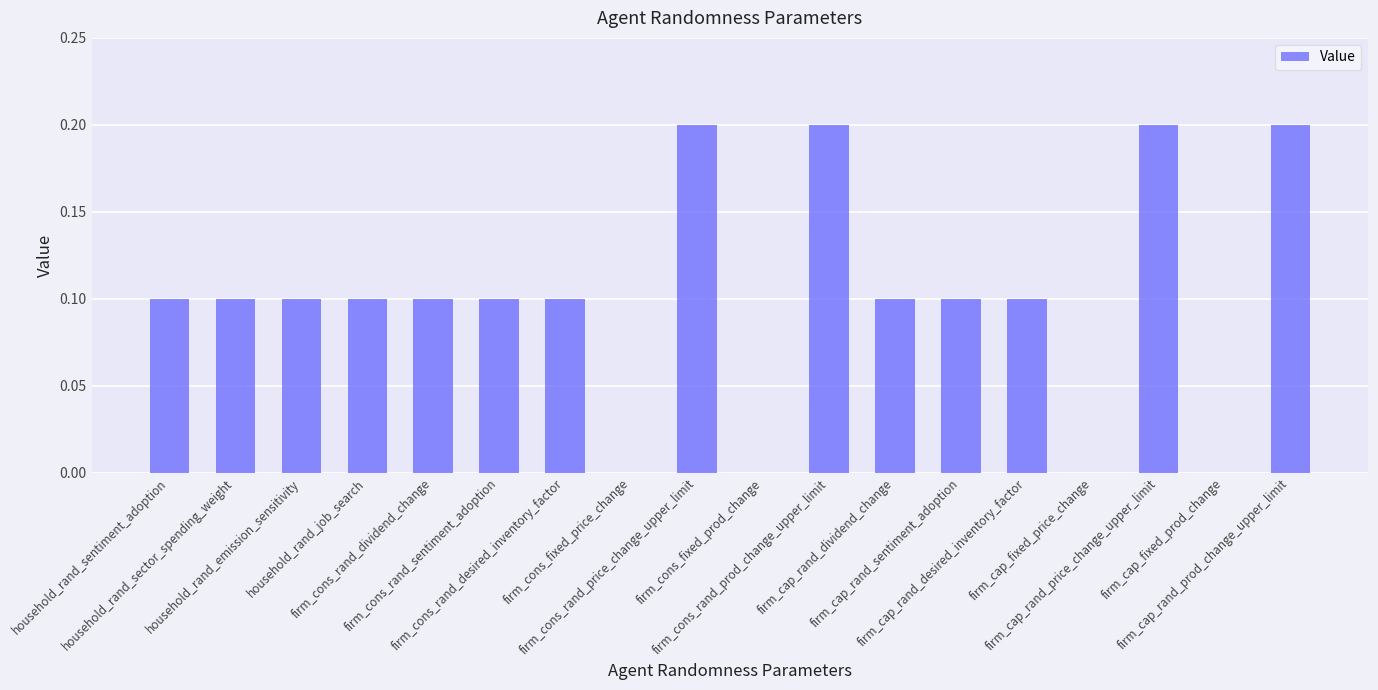

What is the greatest value displayed?

0.2